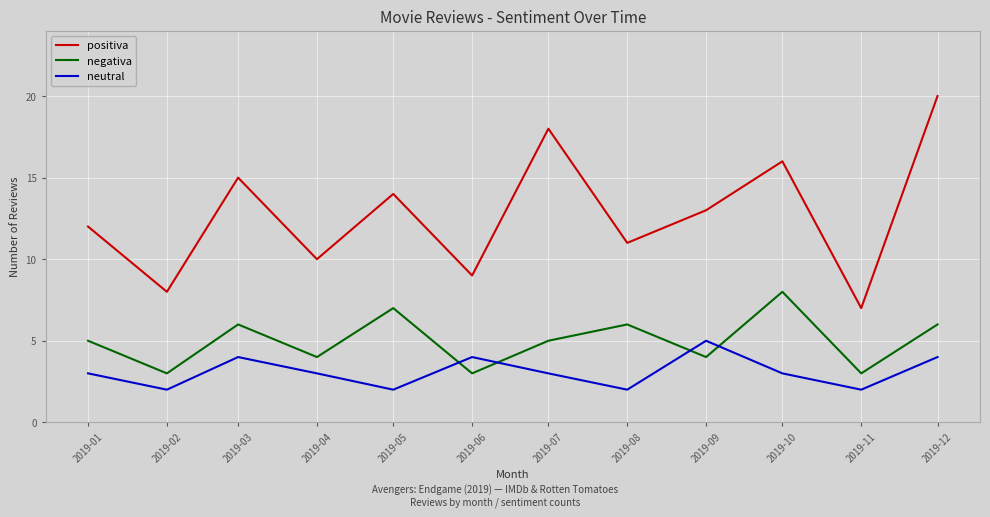

What is the sum of the negativa values at 2019-12 and 2019-06?

9